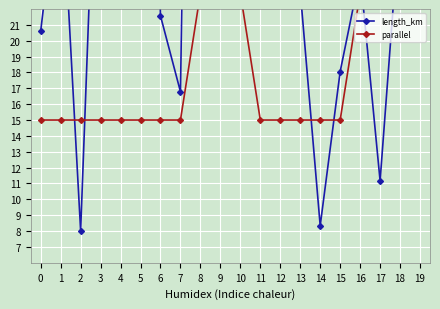

Where do parallel and length_km first cross each other?

1 and 2